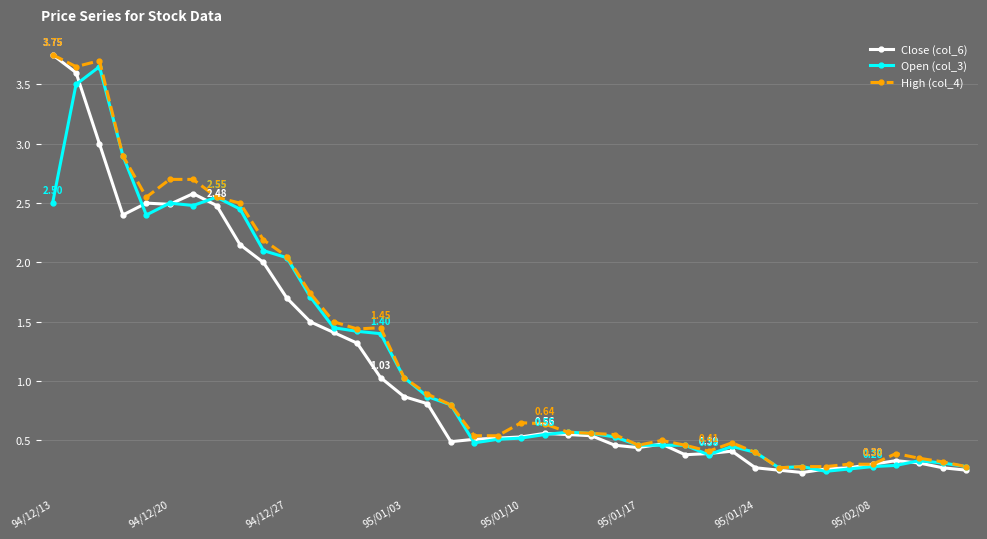

True or false: Open (col_3) has more than 0 points higher than both neighbors.

True